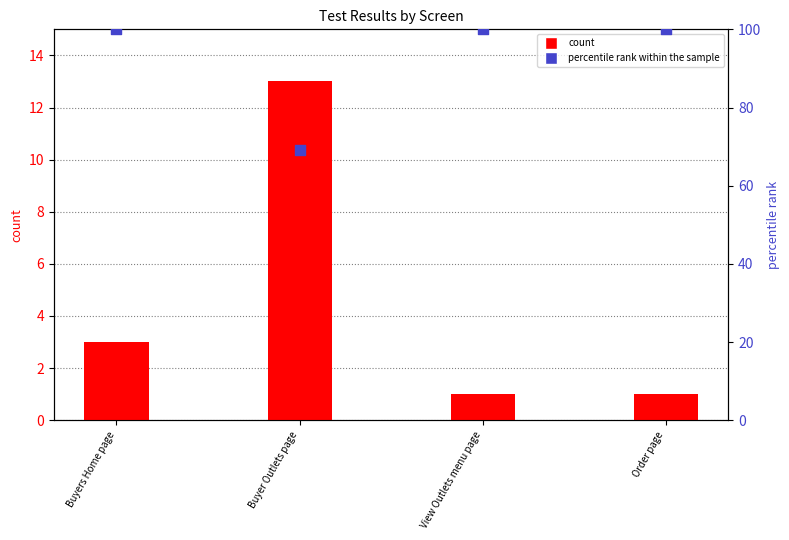

At which category is the sum across all series the highest?

Buyers Home page